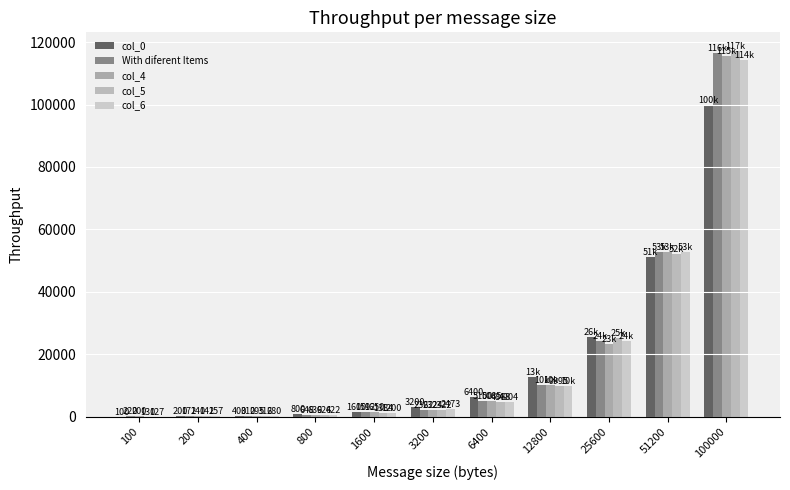

True or false: col_0 has a value of 6400.0 at 6400.

True